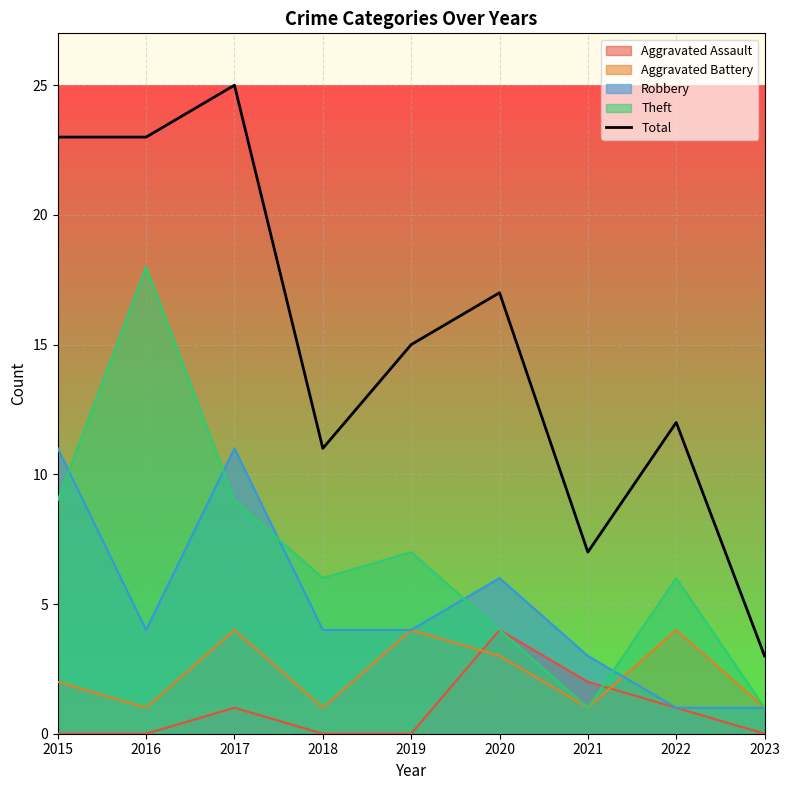

At which label does the data first exceed 15?

2015